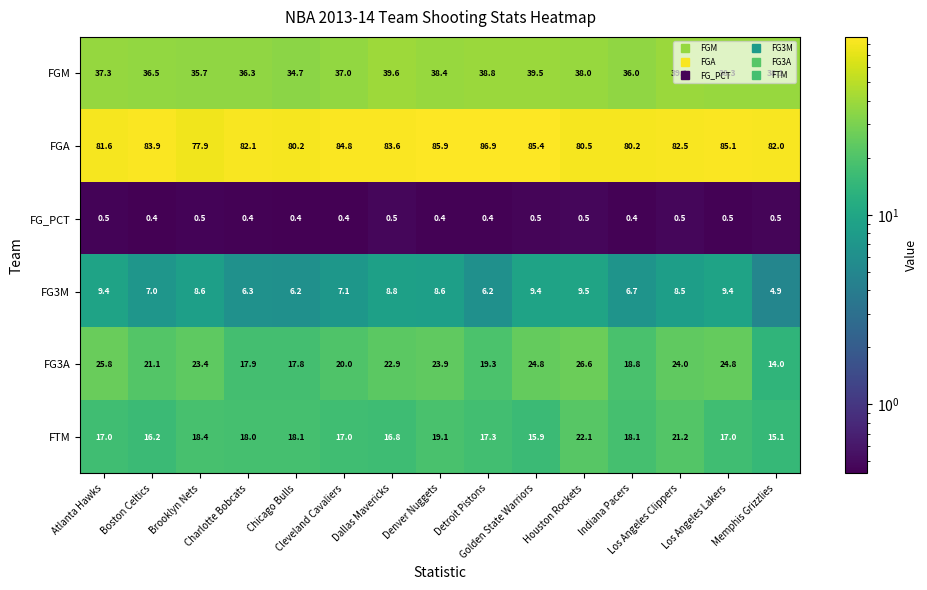

What is the difference between the maximum and minimum values in the FG3M series?

4.6